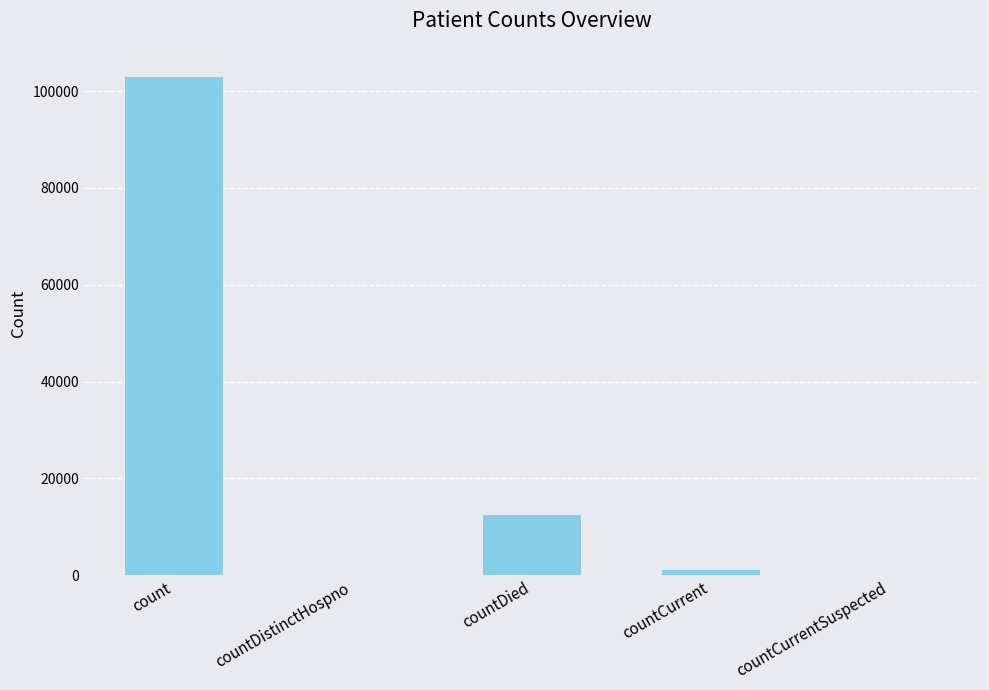

The value at countDistinctHospno is 0. True or false?

True